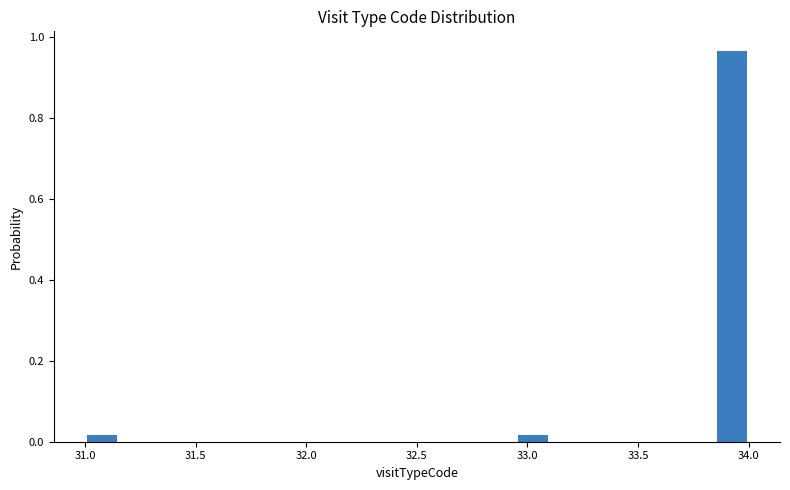

Around what value on the x-axis is the tallest bar? Give the approximate position of its centre, as read against the axis.

33.95